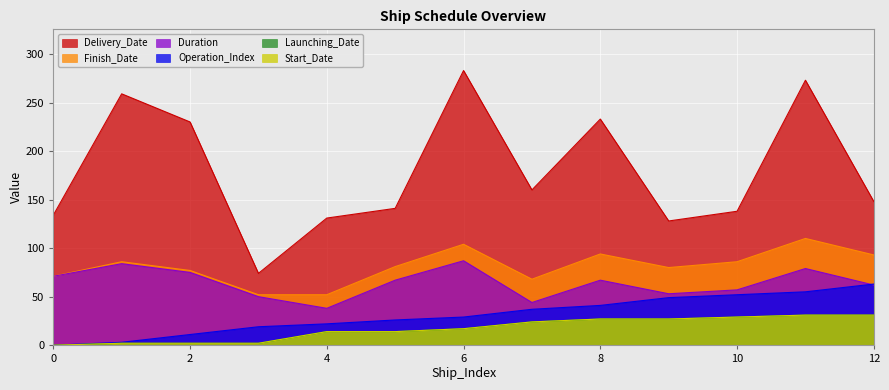

What are all the series names shown in the legend?

Delivery_Date, Finish_Date, Duration, Operation_Index, Launching_Date, Start_Date